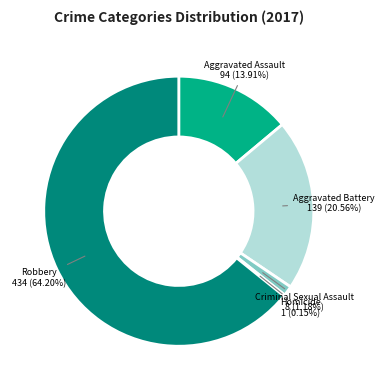

Which slice is the largest?

Robbery